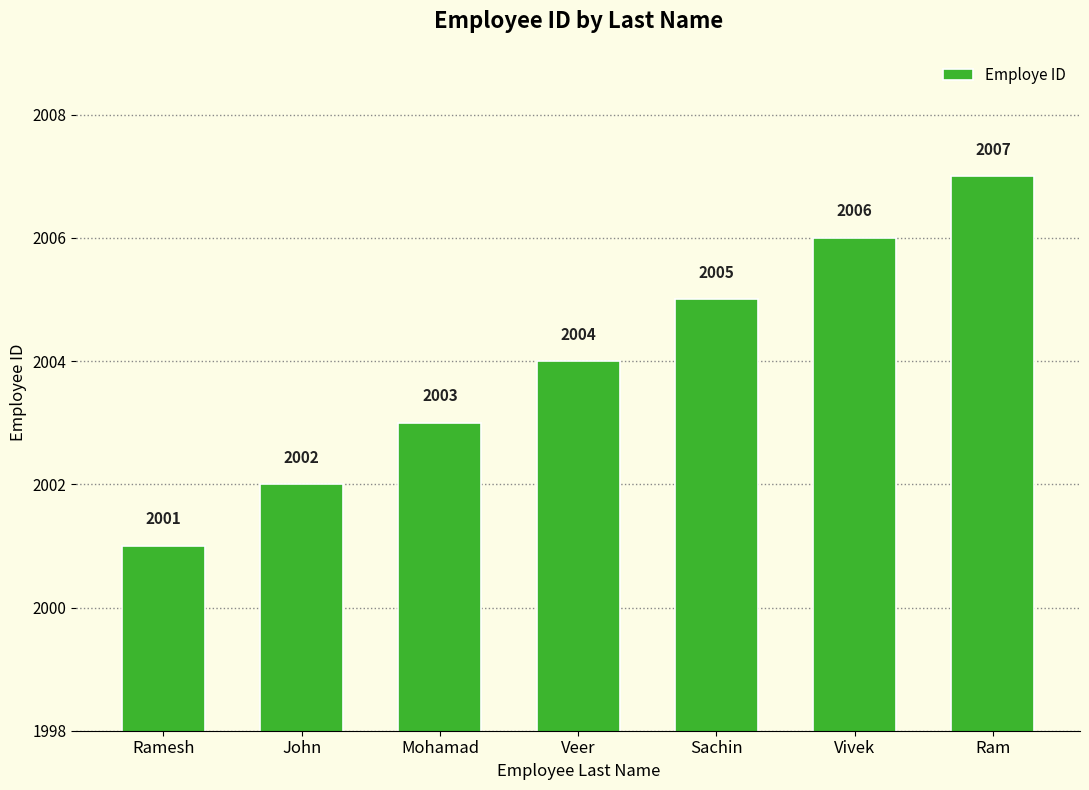

Reading left to right, extract all data points from this chart.

Ramesh=2001	John=2002	Mohamad=2003	Veer=2004	Sachin=2005	Vivek=2006	Ram=2007